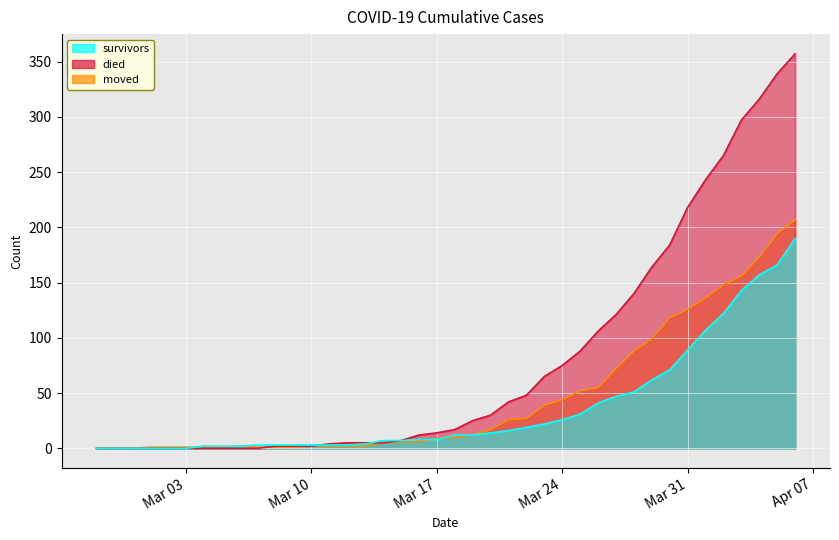

The moved series shows 1 at 2020-03-07. True or false?

True